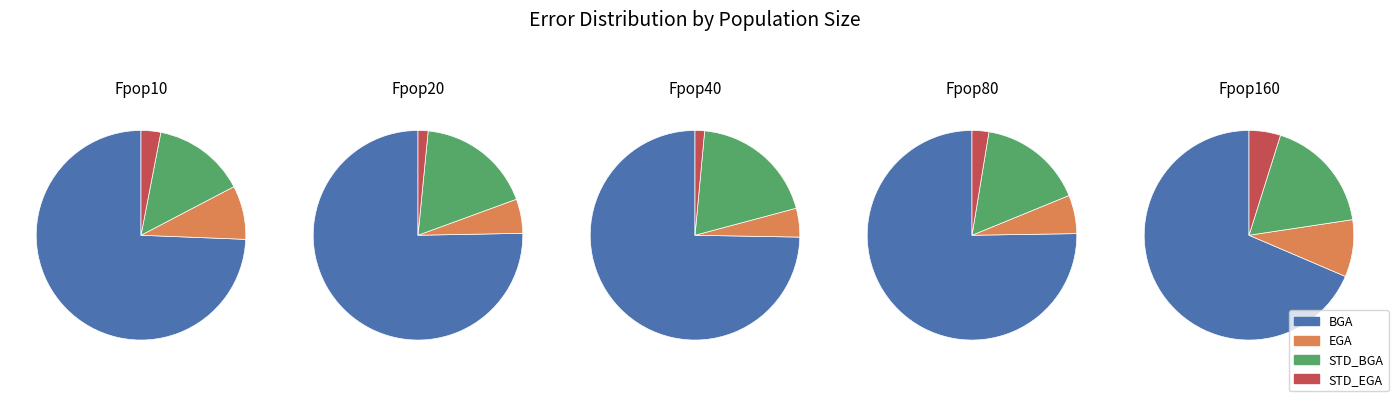

To the nearest percent, what portion does Fpop160 represent?

4%